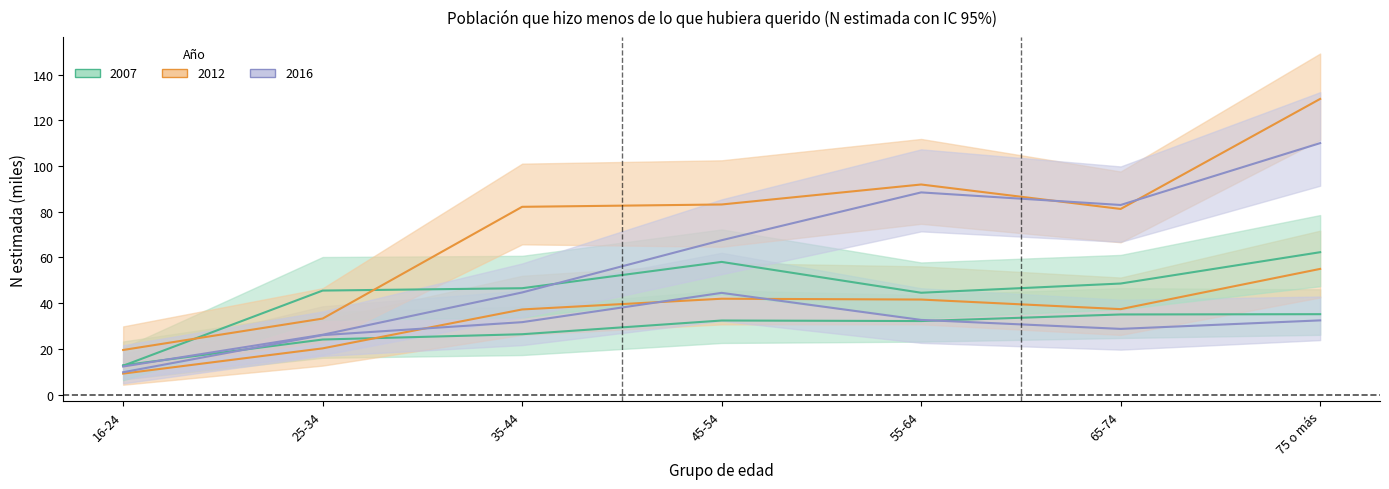

How many values in the Hombre 2016 line series exceed 31?

4